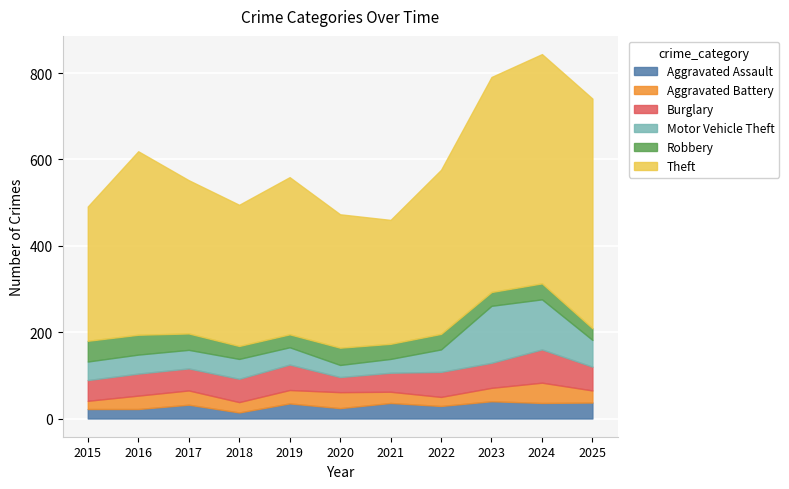

True or false: Robbery and Aggravated Battery intersect in this chart.

True